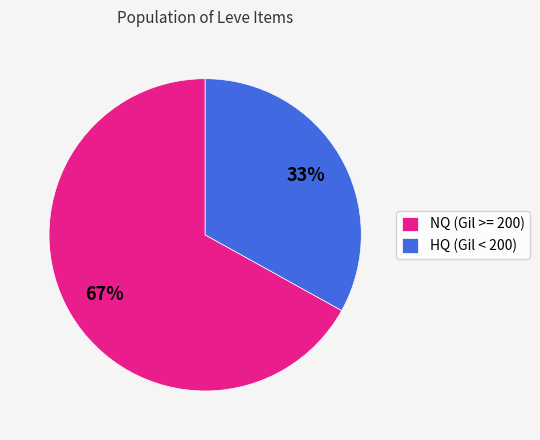

What is the smallest slice in the pie chart?

HQ (Gil < 200)